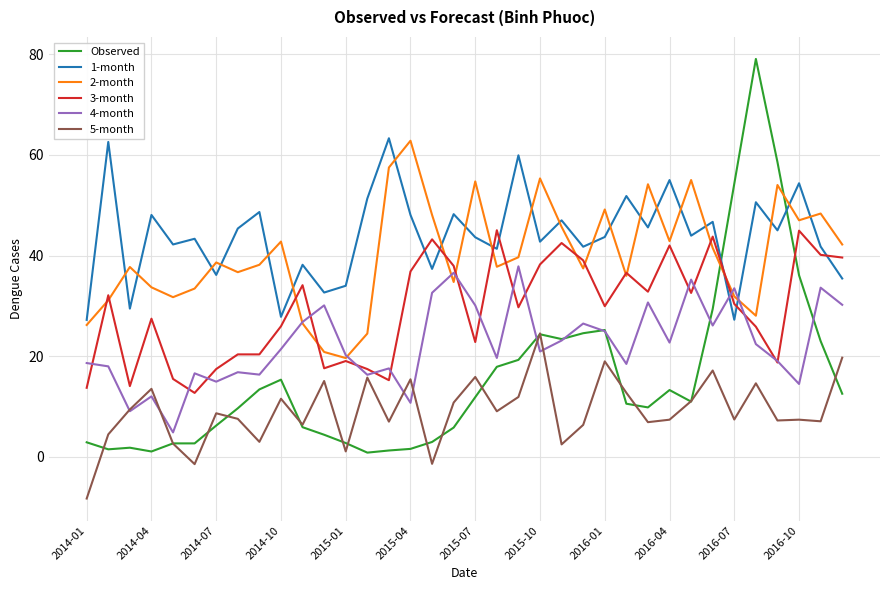

Count the number of categories in the chart.

36